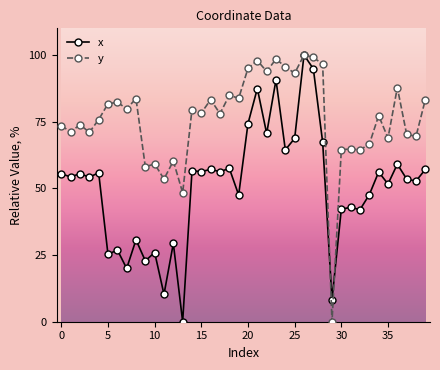

At how many categories does at least one series exceed 45?

39